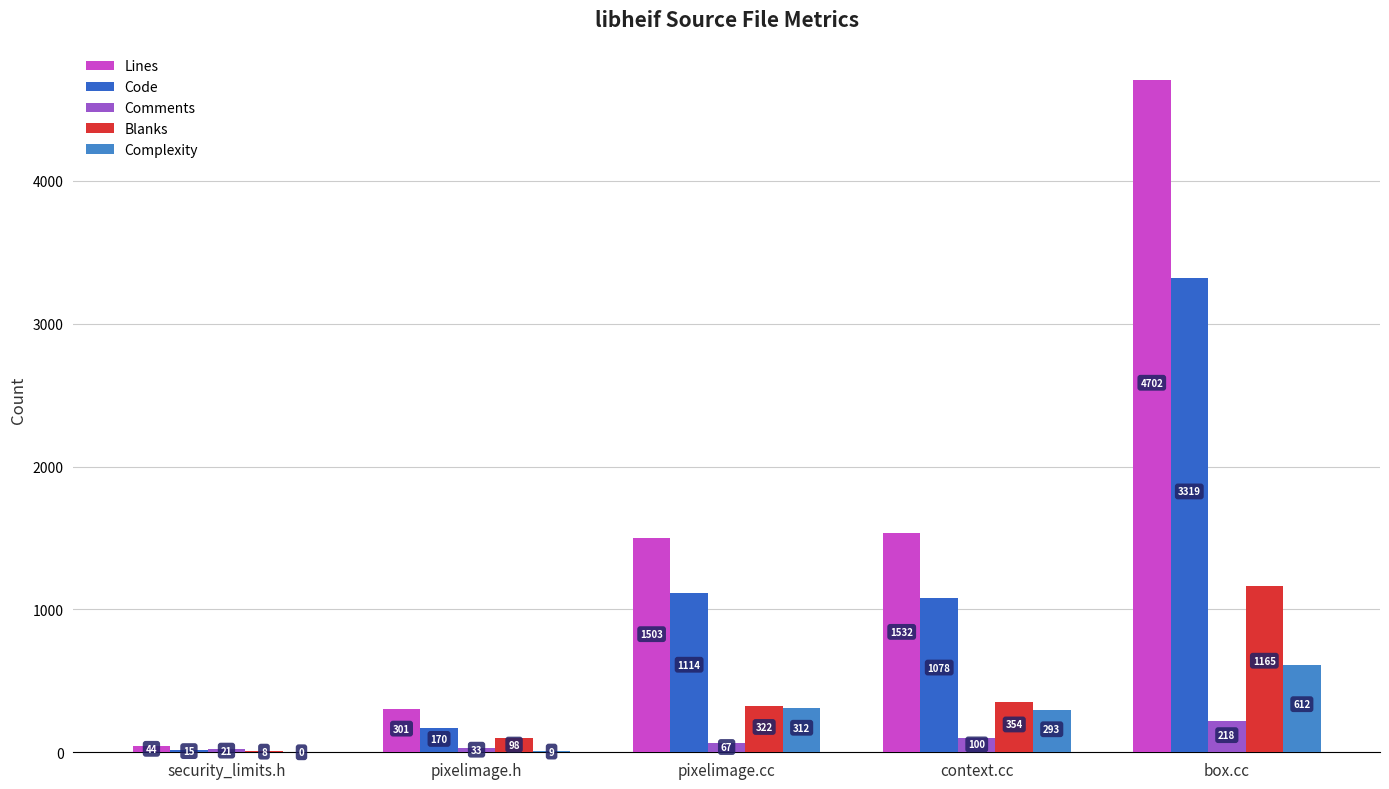

Rank the categories by Complexity value from highest to lowest.

box.cc, pixelimage.cc, context.cc, pixelimage.h, security_limits.h